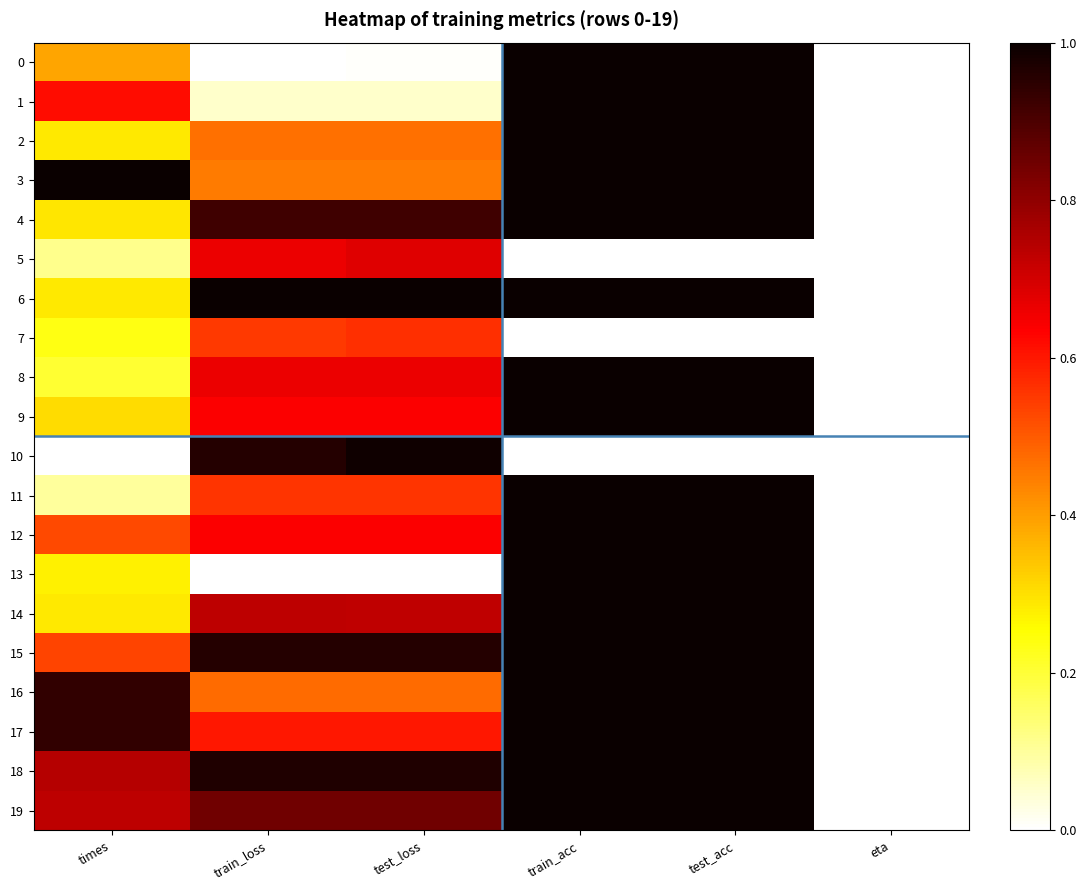

Reading left to right, list all the values displayed in this chart.

0: times=0.4	train_loss=0.0	test_loss=0.0	train_acc=1.0	test_acc=1.0	eta=0.0
1: times=0.6	train_loss=0.1	test_loss=0.1	train_acc=1.0	test_acc=1.0	eta=0.0
2: times=0.3	train_loss=0.5	test_loss=0.5	train_acc=1.0	test_acc=1.0	eta=0.0
3: times=1.0	train_loss=0.5	test_loss=0.5	train_acc=1.0	test_acc=1.0	eta=0.0
4: times=0.3	train_loss=0.9	test_loss=0.9	train_acc=1.0	test_acc=1.0	eta=0.0
5: times=0.1	train_loss=0.7	test_loss=0.7	train_acc=0.0	test_acc=0.0	eta=0.0
6: times=0.3	train_loss=1.0	test_loss=1.0	train_acc=1.0	test_acc=1.0	eta=0.0
7: times=0.2	train_loss=0.5	test_loss=0.6	train_acc=0.0	test_acc=0.0	eta=0.0
8: times=0.2	train_loss=0.7	test_loss=0.7	train_acc=1.0	test_acc=1.0	eta=0.0
9: times=0.3	train_loss=0.6	test_loss=0.6	train_acc=1.0	test_acc=1.0	eta=0.0
10: times=0.0	train_loss=1.0	test_loss=1.0	train_acc=0.0	test_acc=0.0	eta=0.0
11: times=0.1	train_loss=0.6	test_loss=0.6	train_acc=1.0	test_acc=1.0	eta=0.0
12: times=0.5	train_loss=0.6	test_loss=0.6	train_acc=1.0	test_acc=1.0	eta=0.0
13: times=0.3	train_loss=0.0	test_loss=0.0	train_acc=1.0	test_acc=1.0	eta=0.0
14: times=0.3	train_loss=0.7	test_loss=0.7	train_acc=1.0	test_acc=1.0	eta=0.0
15: times=0.5	train_loss=1.0	test_loss=1.0	train_acc=1.0	test_acc=1.0	eta=0.0
16: times=0.9	train_loss=0.5	test_loss=0.5	train_acc=1.0	test_acc=1.0	eta=0.0
17: times=0.9	train_loss=0.6	test_loss=0.6	train_acc=1.0	test_acc=1.0	eta=0.0
18: times=0.7	train_loss=1.0	test_loss=1.0	train_acc=1.0	test_acc=1.0	eta=0.0
19: times=0.7	train_loss=0.8	test_loss=0.8	train_acc=1.0	test_acc=1.0	eta=0.0